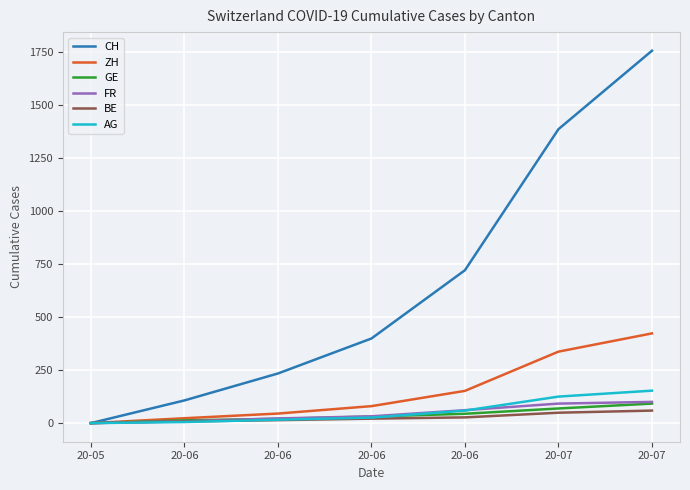

True or false: AG and BE intersect in this chart.

True